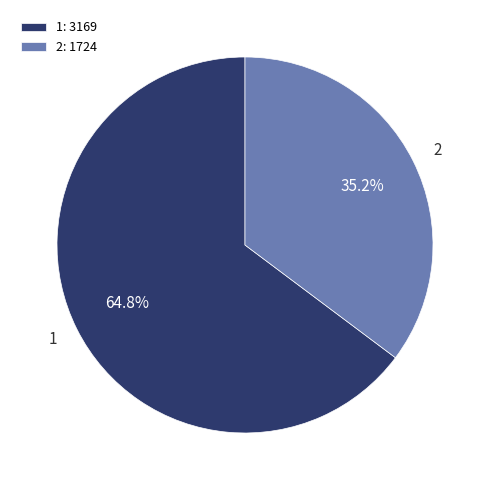

How many slices are in this pie chart?

2